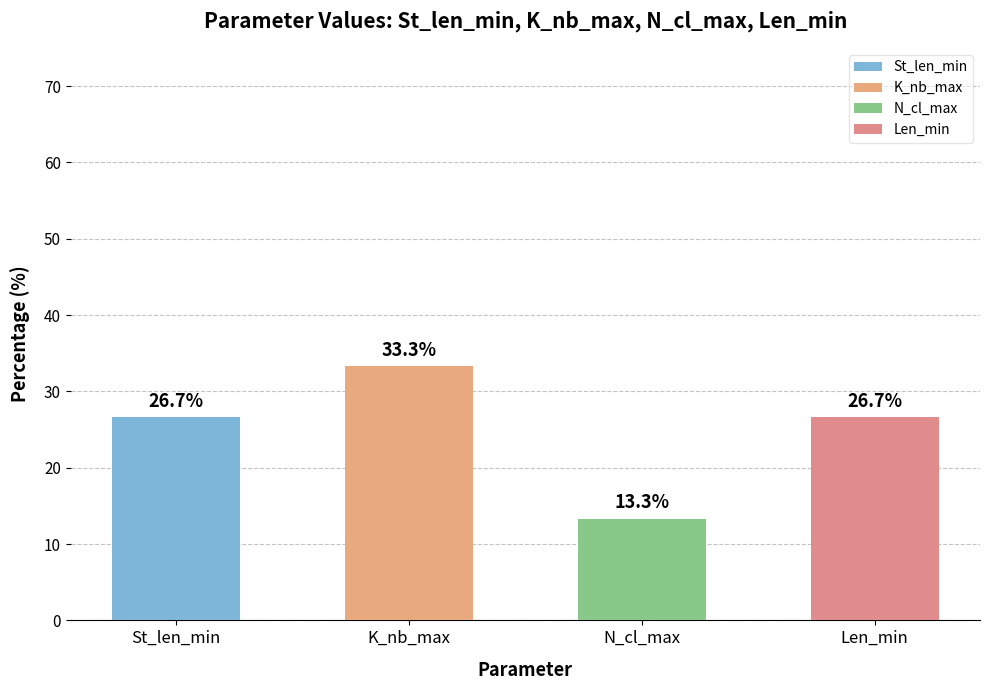

Is it true that Len_min equals 57 at K_nb_max?

False